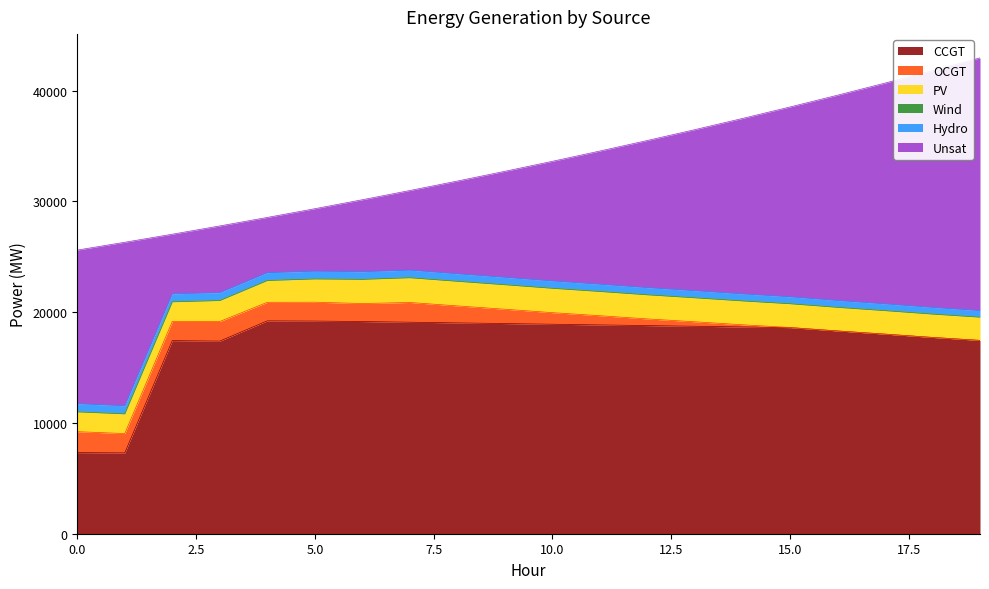

Which series ends up on top after the final intersection of Hydro and OCGT?

Hydro